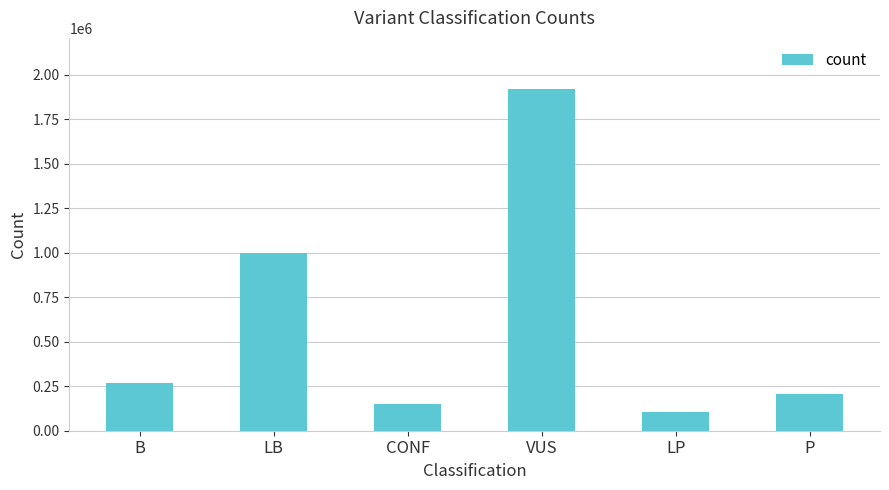

Where is the data nearest to the value 1011505?

LB